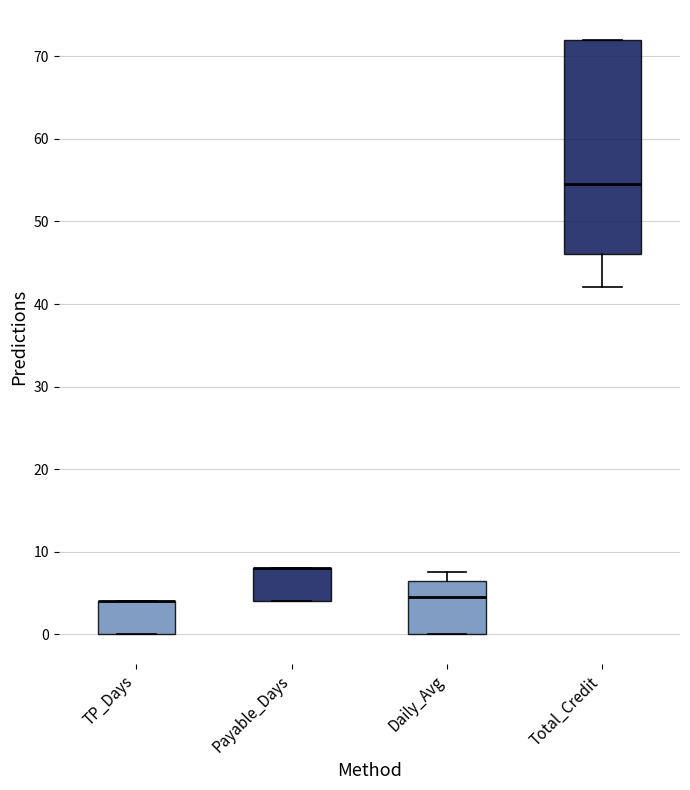

Reading left to right, transcribe this box plot: for each box, give where its median line is, the range the box spans, and where its two whiskers end, as read against the y-axis. The values are not printed on the chart, so give them approximately, as read against the axis.

TP_Days: median 4 (drawn on the box's upper edge), box 0 to 4, whiskers 0 to 4
Payable_Days: median 8 (drawn on the box's upper edge), box 4 to 8, whiskers 4 to 8
Daily_Avg: median 5, box 0 to 7, whiskers 0 to 8
Total_Credit: median 55, box 46 to 72, whiskers 42 to 72